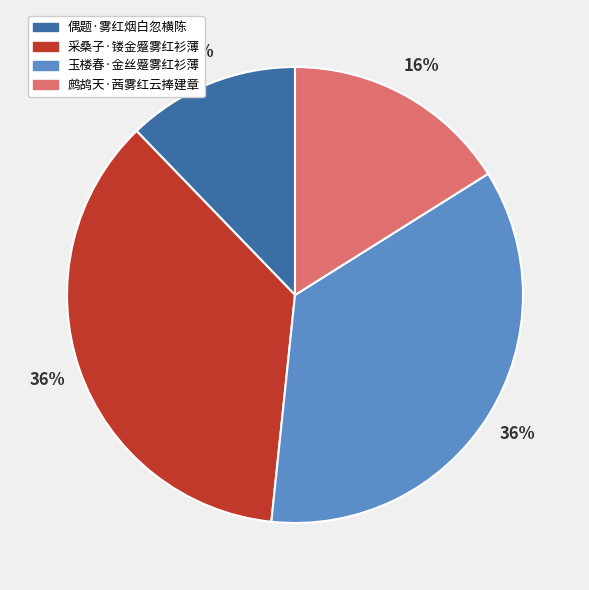

Is the sum of 鹧鸪天·茜雾红云捧建章 and 玉楼春·金丝蹙雾红衫薄 greater than half?

Yes